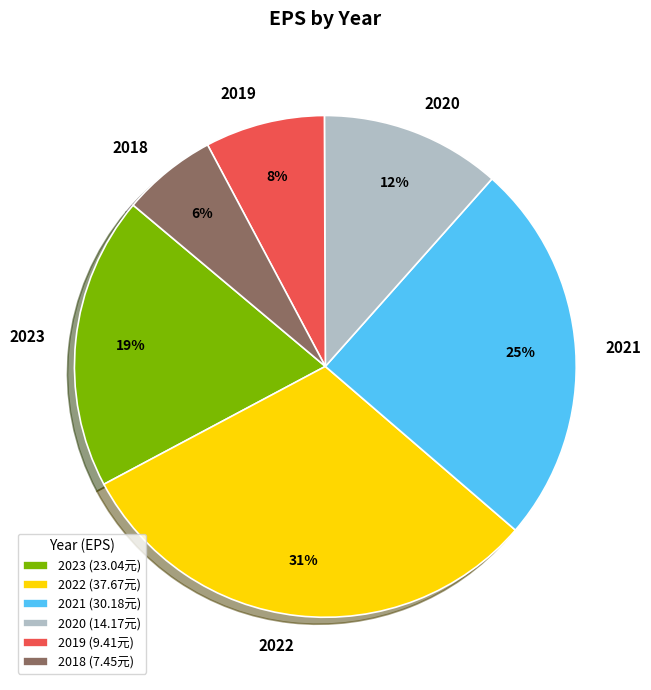

To the nearest percent, what portion does 2020 represent?

12%